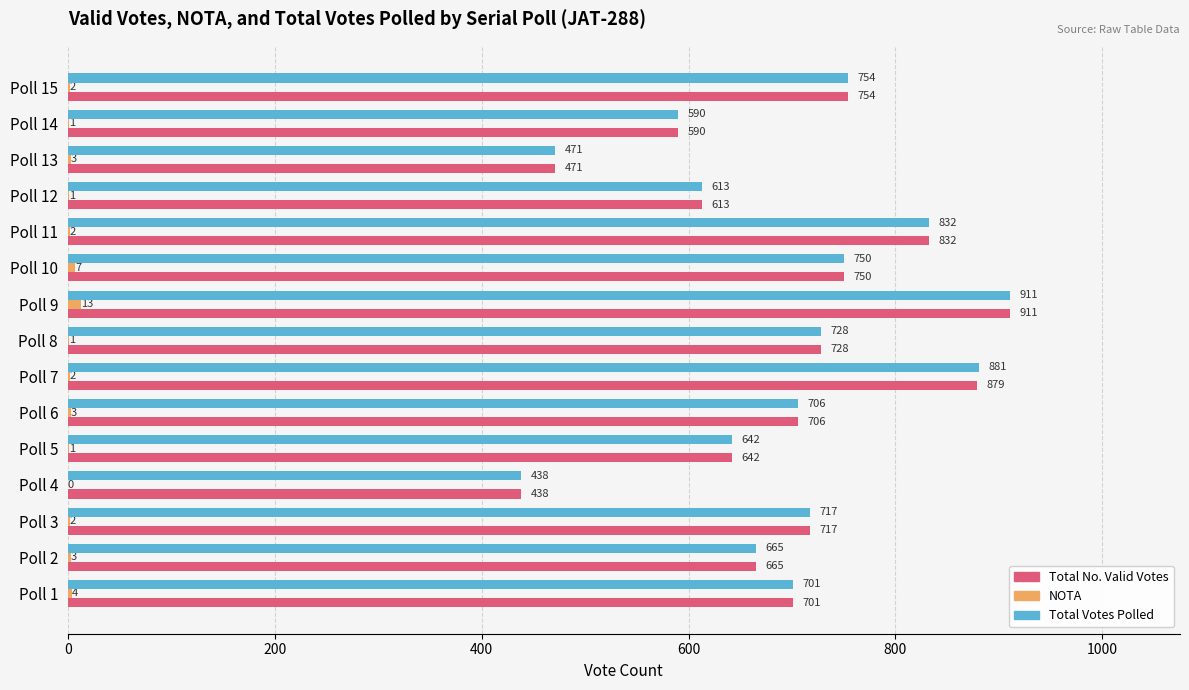

The value of NOTA at Poll 12 is 1. True or false?

True